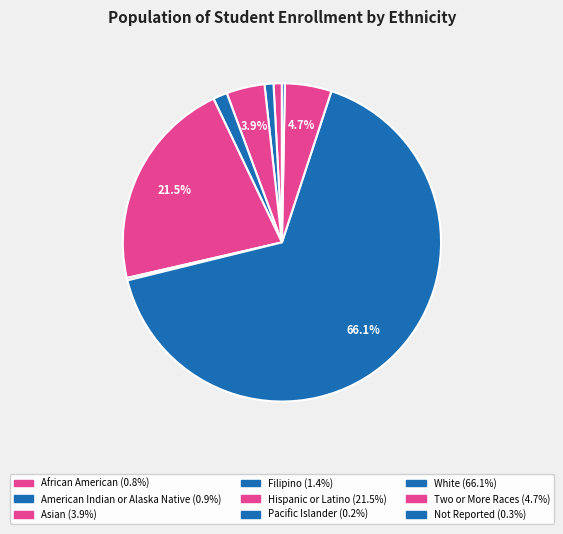

Is it true that Two or More Races is 1% of the pie?

False